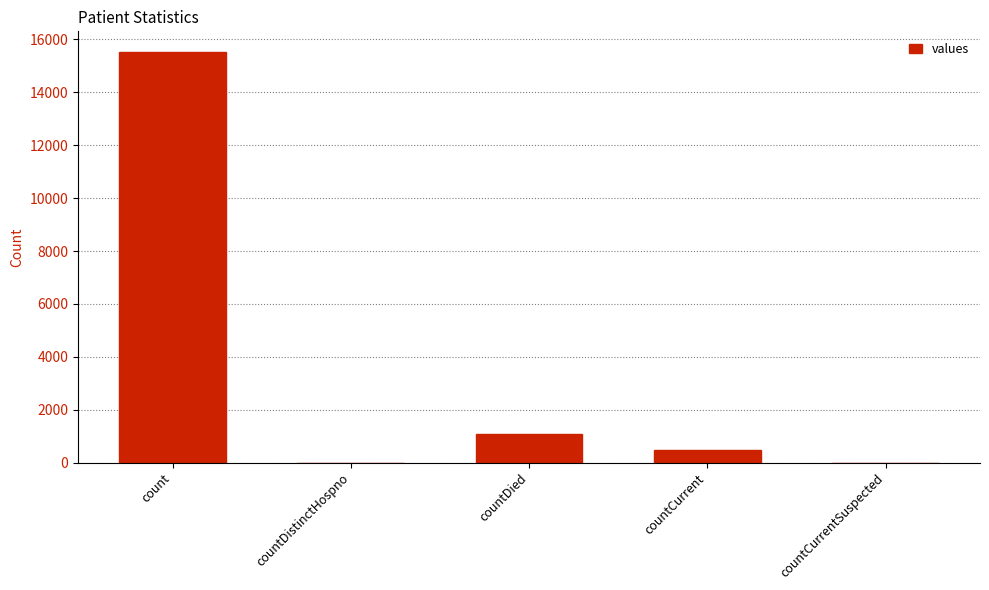

Where is the data nearest to the value 7766?

countDied